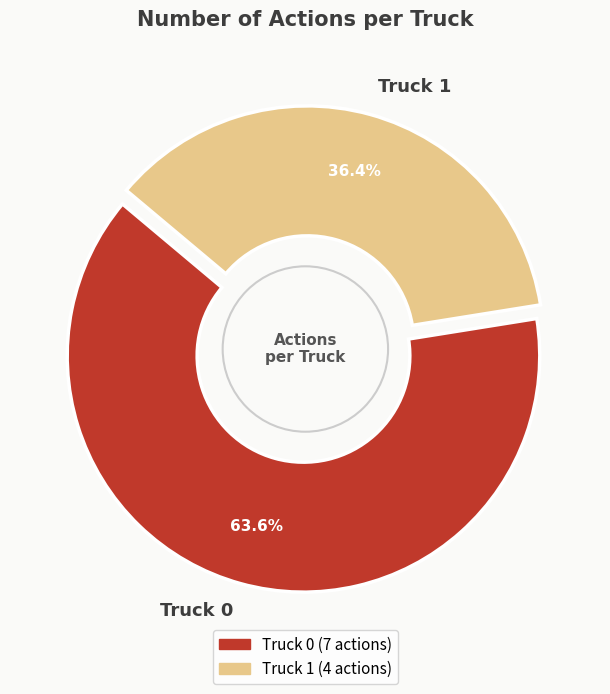

Which slice is the smallest?

Truck 1